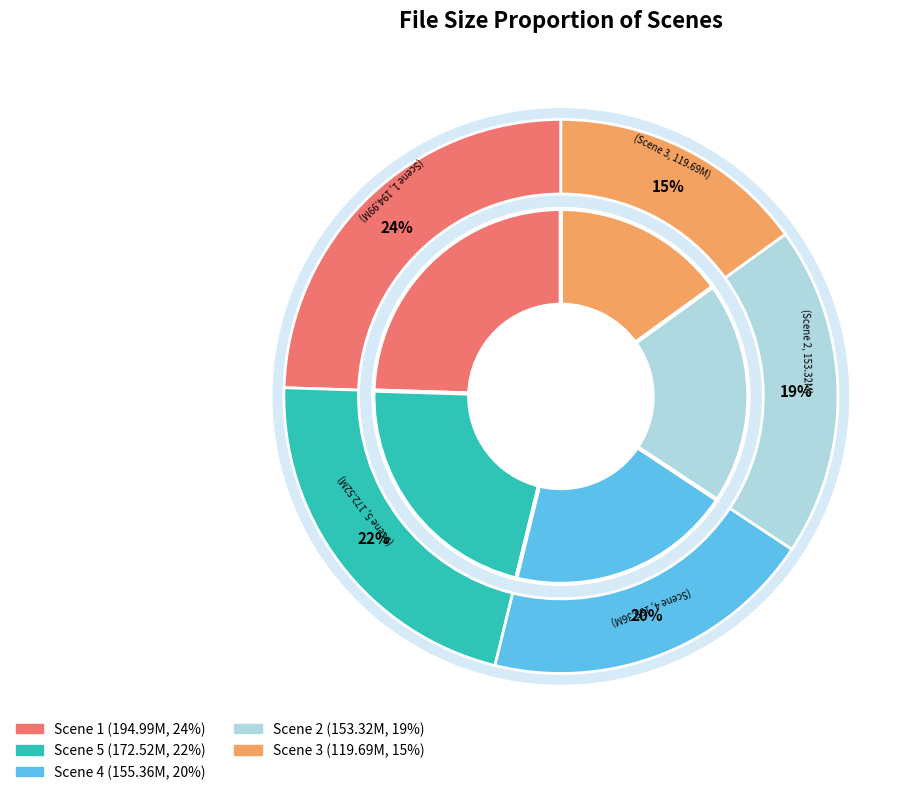

How many slices are in this pie chart?

5